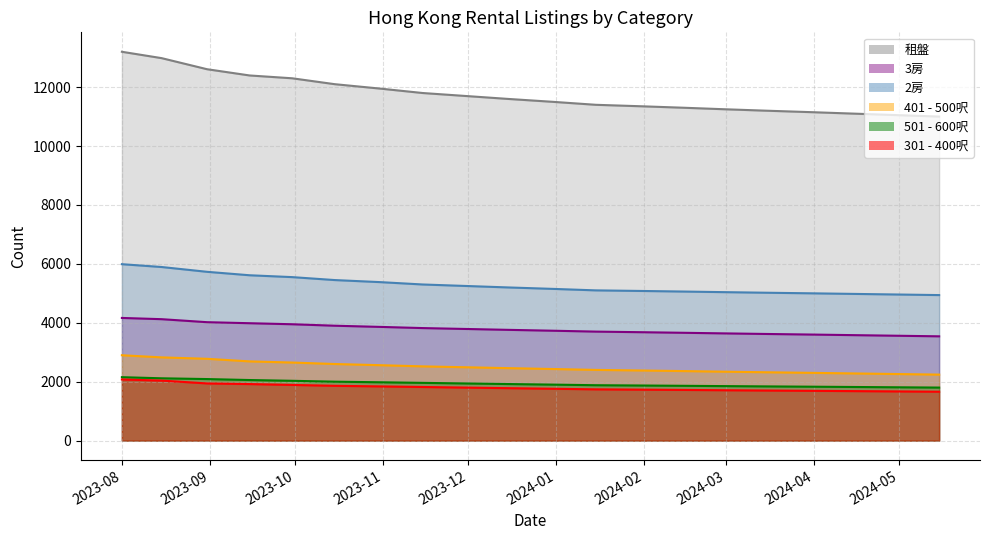

What position from the left is 2024-04-15?

18